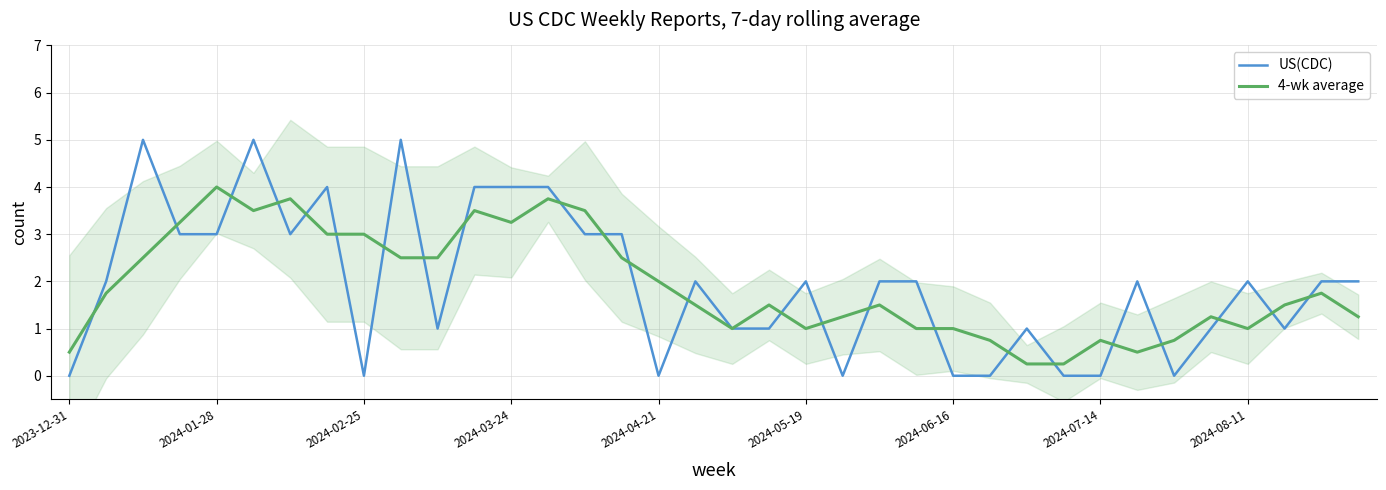

The value of US(CDC) at 13 is 4.0. True or false?

True